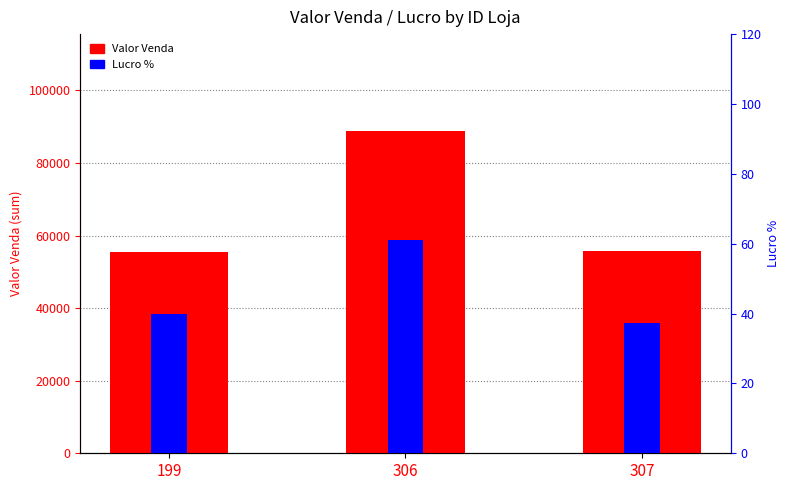

Which category has the lowest value in the Lucro % series?

307